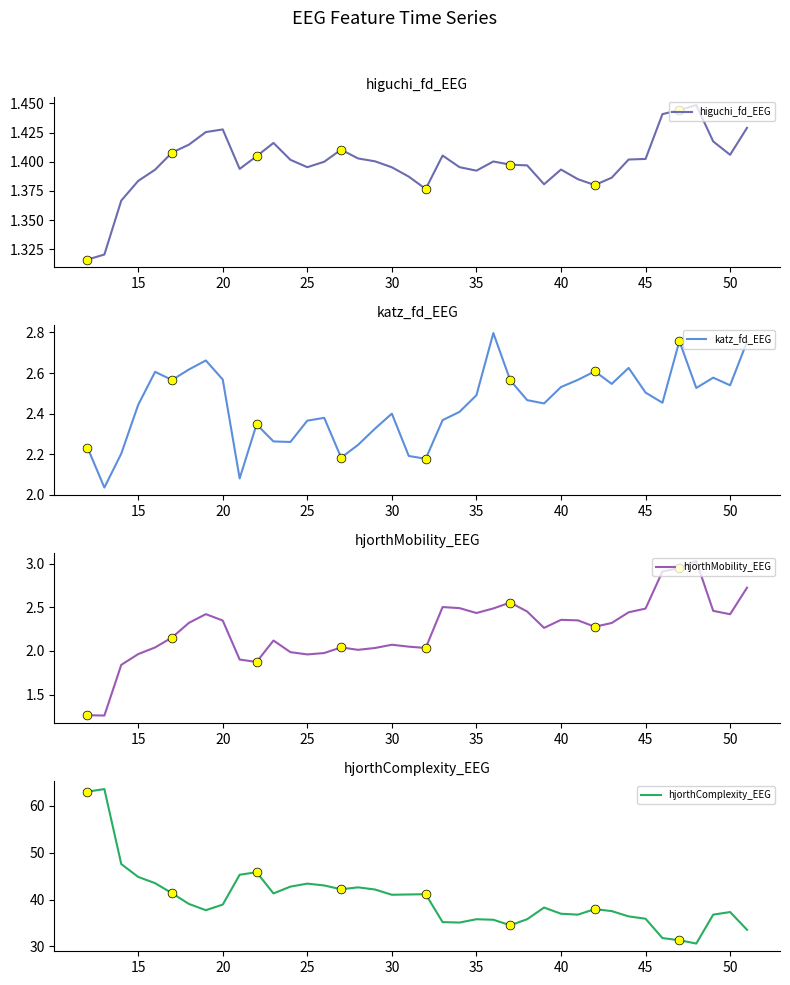

At how many categories does at least one series exceed 4?

40